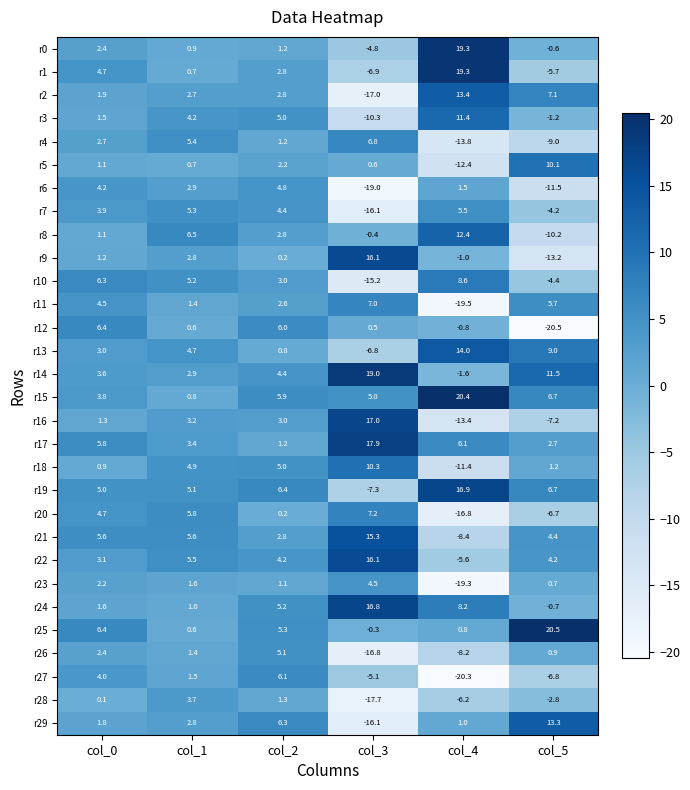

Rank the categories by r11 value from lowest to highest.

col_4, col_1, col_2, col_0, col_5, col_3